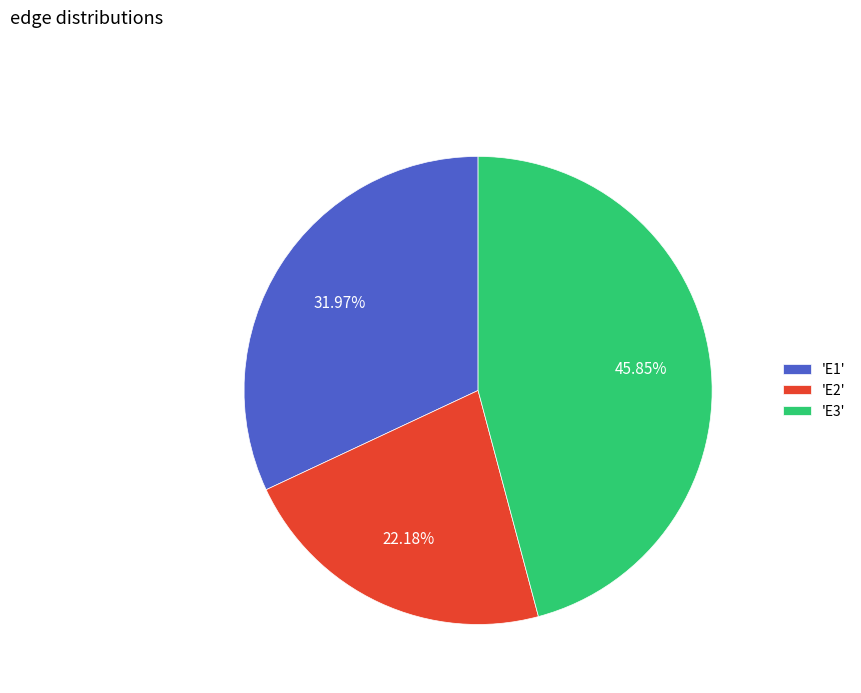

Is there any slice that represents more than half of the pie?

No